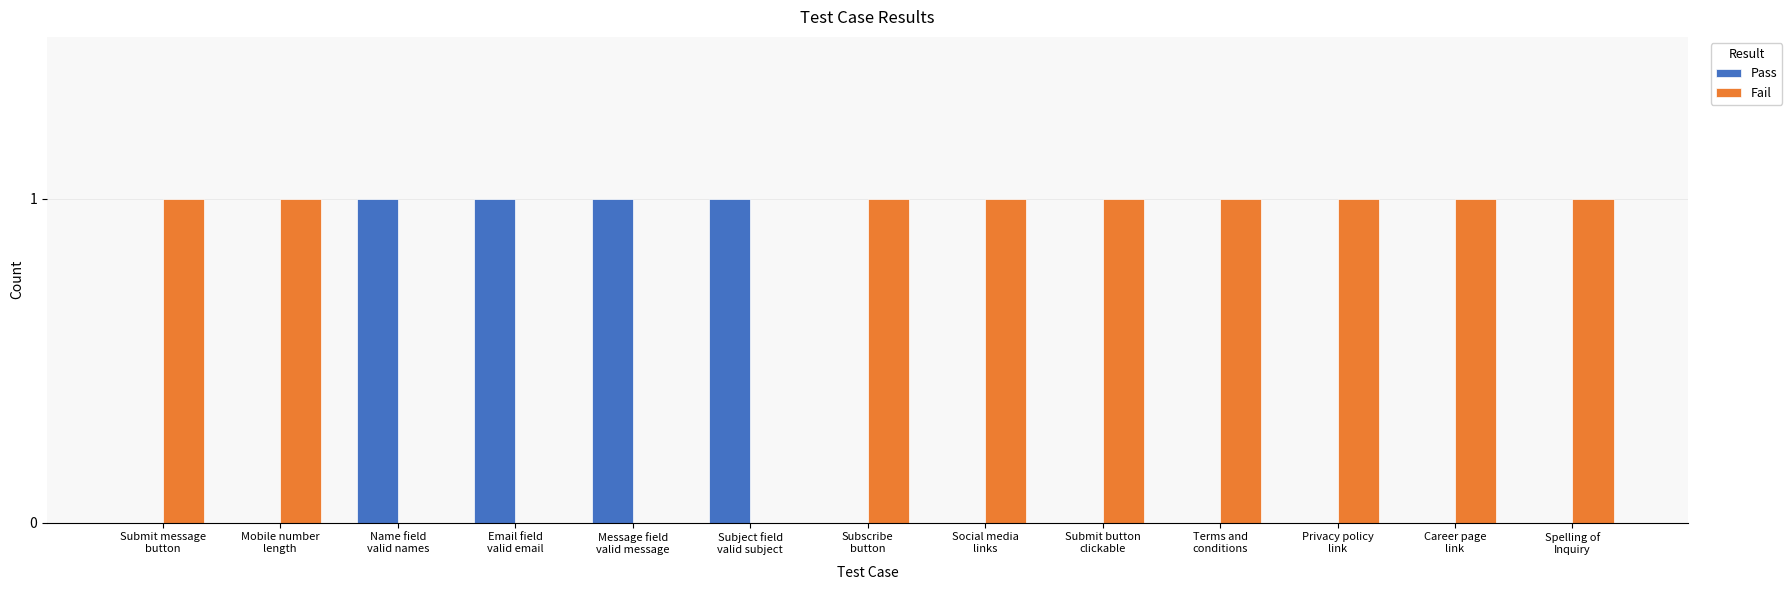

What is the sum of all Pass values?

4